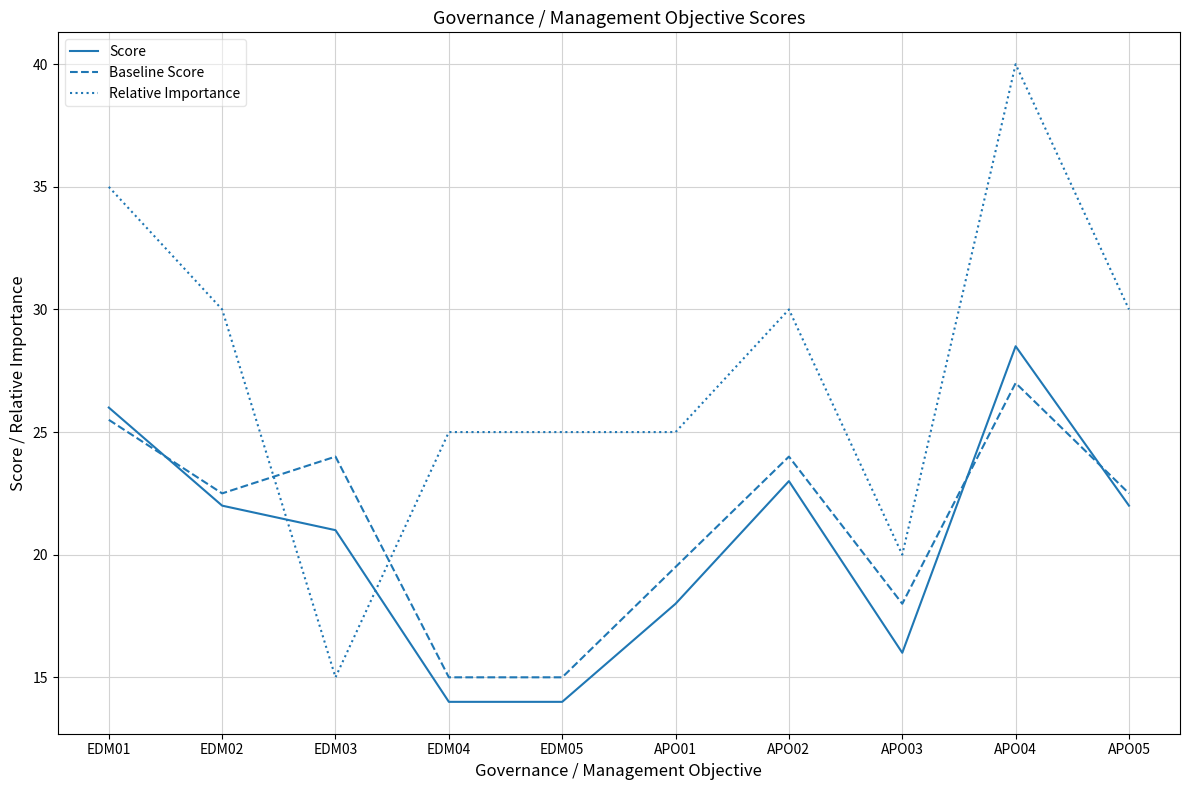

Count the Baseline Score values in the range 18 to 24.

6